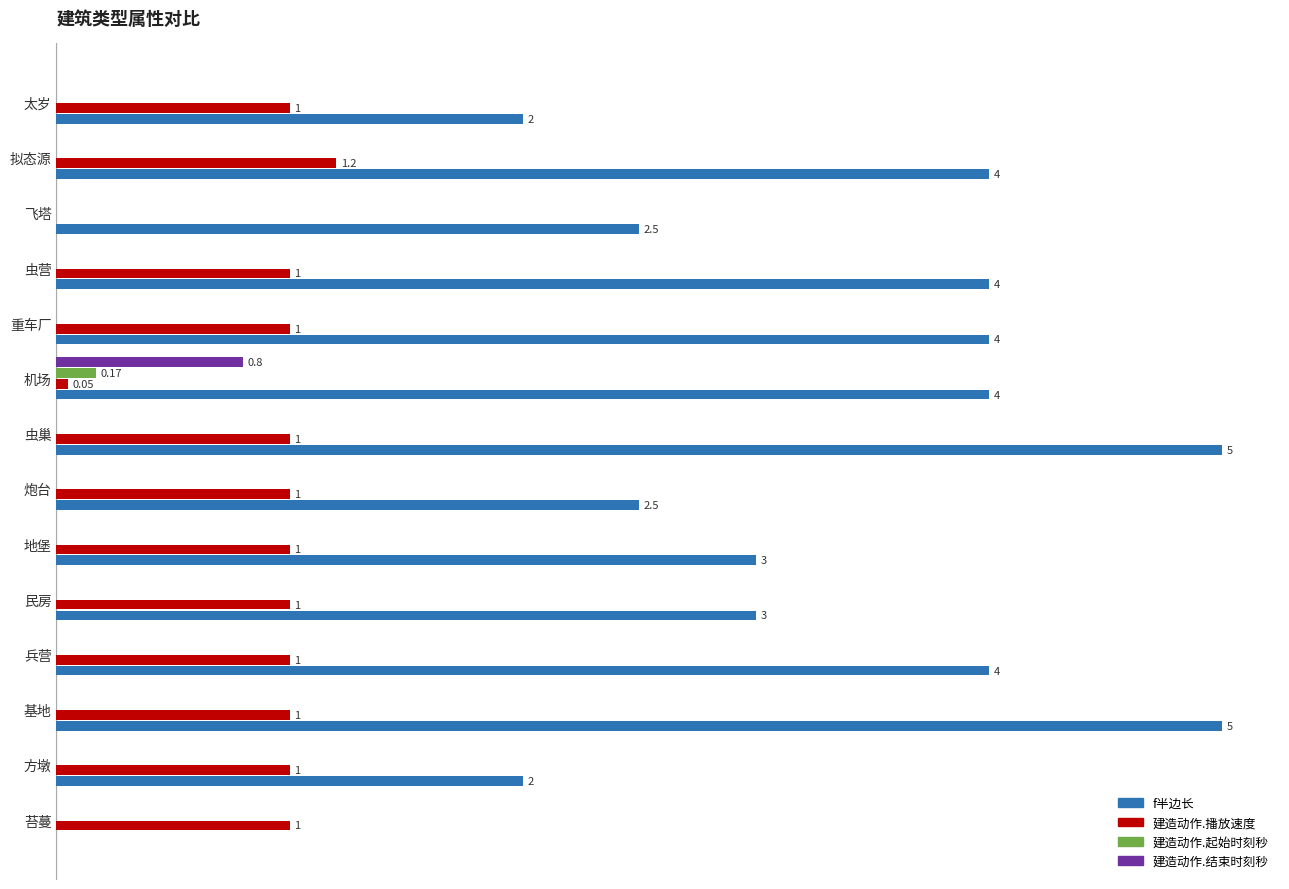

Which category has the highest value in the 建造动作.结束时刻秒 series?

机场